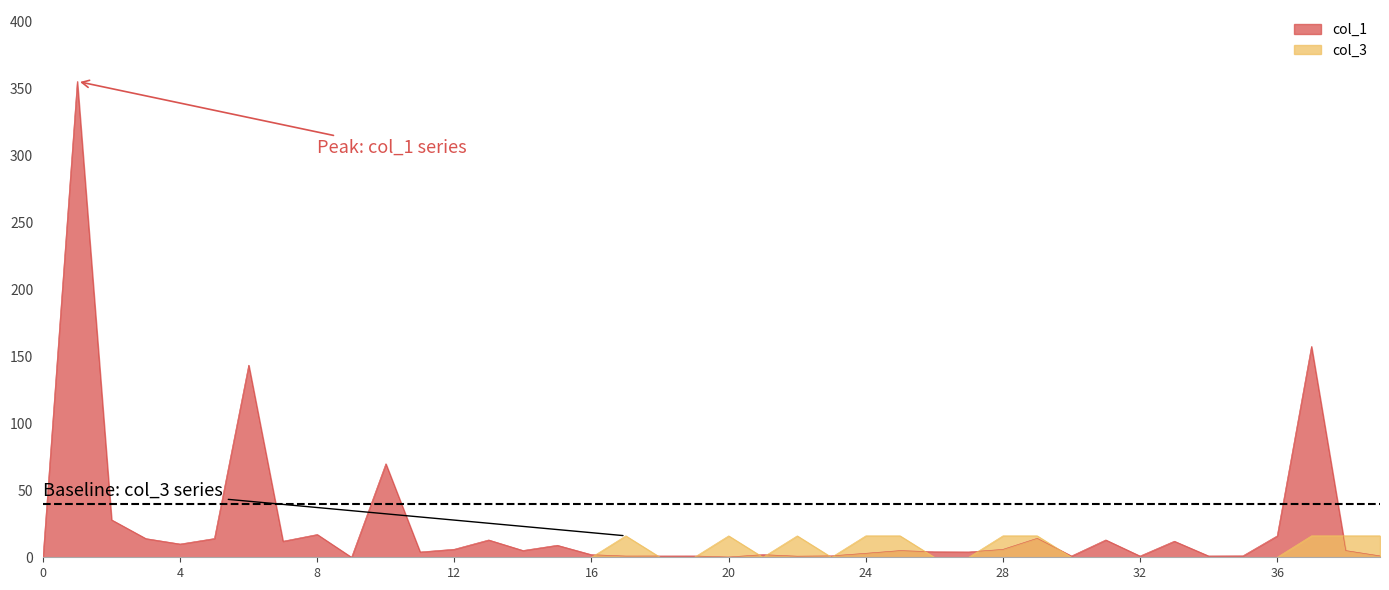

True or false: col_1 and col_3 intersect in this chart.

True